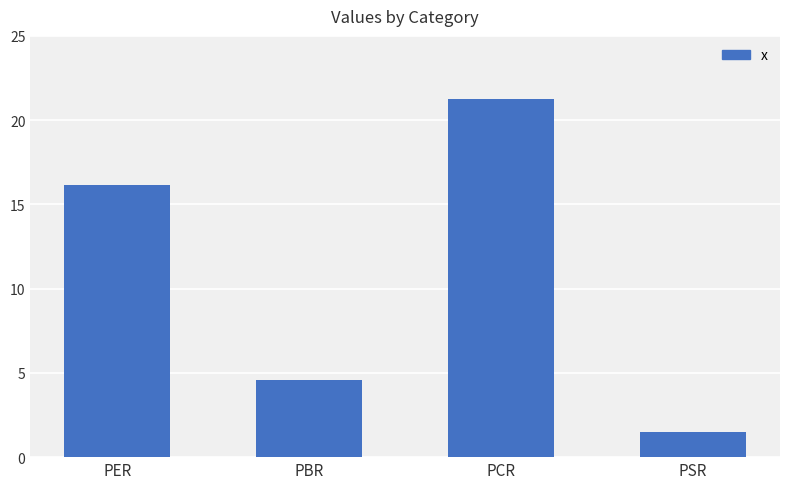

Rank the categories by value from lowest to highest.

PSR, PBR, PER, PCR